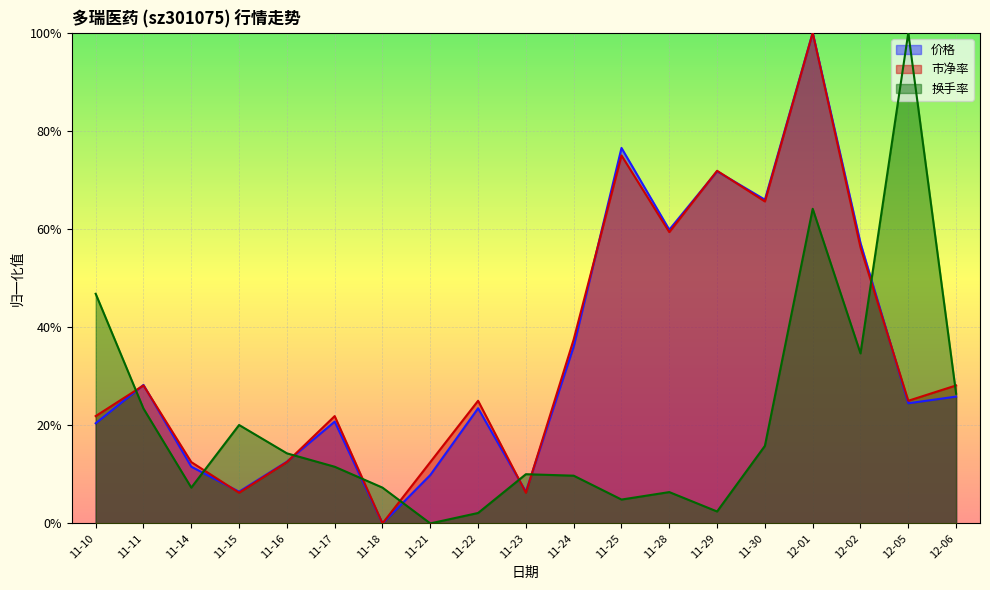

What is the average value of the 市净率 series?

0.4